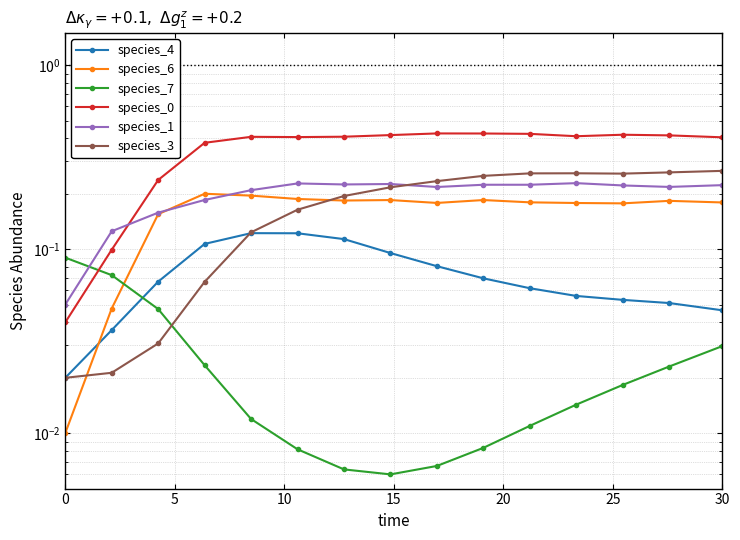

The value of species_0 at 30 is 0.3. True or false?

False